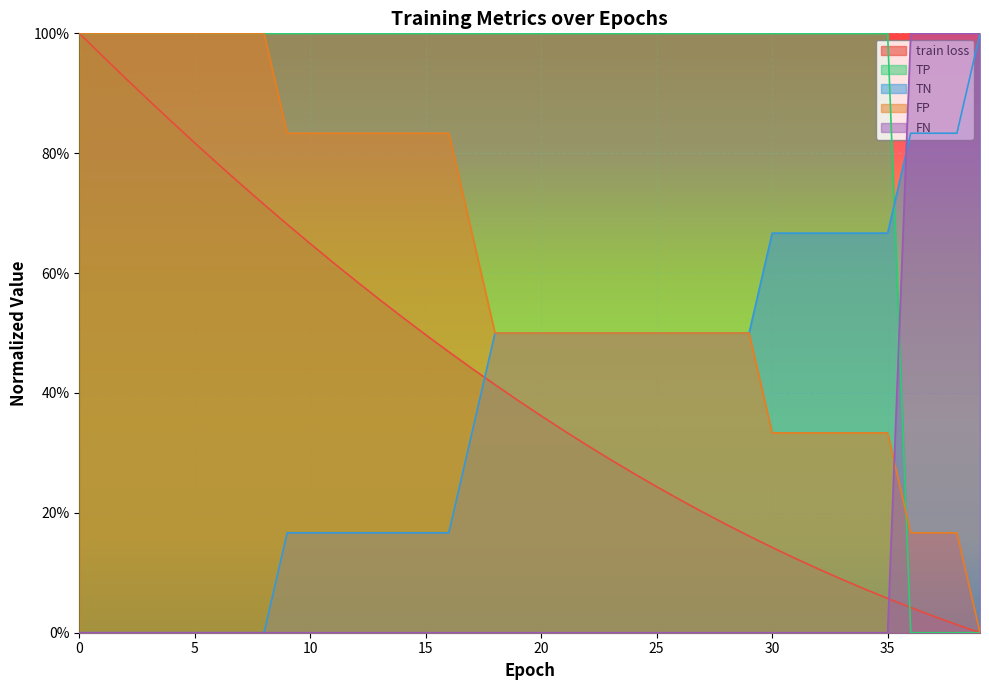

Reading left to right, transcribe all the data shown in this chart.

train loss: 0=1.0	1=1.0	2=0.9	3=0.9	4=0.9	5=0.8	6=0.8	7=0.7	8=0.7	9=0.7	10=0.6	11=0.6	12=0.6	13=0.6	14=0.5	15=0.5	16=0.5	17=0.4	18=0.4	19=0.4	20=0.4	21=0.3	22=0.3	23=0.3	24=0.3	25=0.2	26=0.2	27=0.2	28=0.2	29=0.2	30=0.1	31=0.1	32=0.1	33=0.1	34=0.1	35=0.1	36=0.0	37=0.0	38=0.0	39=0.0
TP: 0=1.0	1=1.0	2=1.0	3=1.0	4=1.0	5=1.0	6=1.0	7=1.0	8=1.0	9=1.0	10=1.0	11=1.0	12=1.0	13=1.0	14=1.0	15=1.0	16=1.0	17=1.0	18=1.0	19=1.0	20=1.0	21=1.0	22=1.0	23=1.0	24=1.0	25=1.0	26=1.0	27=1.0	28=1.0	29=1.0	30=1.0	31=1.0	32=1.0	33=1.0	34=1.0	35=1.0	36=0.0	37=0.0	38=0.0	39=0.0
TN: 0=0.0	1=0.0	2=0.0	3=0.0	4=0.0	5=0.0	6=0.0	7=0.0	8=0.0	9=0.2	10=0.2	11=0.2	12=0.2	13=0.2	14=0.2	15=0.2	16=0.2	17=0.3	18=0.5	19=0.5	20=0.5	21=0.5	22=0.5	23=0.5	24=0.5	25=0.5	26=0.5	27=0.5	28=0.5	29=0.5	30=0.7	31=0.7	32=0.7	33=0.7	34=0.7	35=0.7	36=0.8	37=0.8	38=0.8	39=1.0
FP: 0=1.0	1=1.0	2=1.0	3=1.0	4=1.0	5=1.0	6=1.0	7=1.0	8=1.0	9=0.8	10=0.8	11=0.8	12=0.8	13=0.8	14=0.8	15=0.8	16=0.8	17=0.7	18=0.5	19=0.5	20=0.5	21=0.5	22=0.5	23=0.5	24=0.5	25=0.5	26=0.5	27=0.5	28=0.5	29=0.5	30=0.3	31=0.3	32=0.3	33=0.3	34=0.3	35=0.3	36=0.2	37=0.2	38=0.2	39=0.0
FN: 0=0.0	1=0.0	2=0.0	3=0.0	4=0.0	5=0.0	6=0.0	7=0.0	8=0.0	9=0.0	10=0.0	11=0.0	12=0.0	13=0.0	14=0.0	15=0.0	16=0.0	17=0.0	18=0.0	19=0.0	20=0.0	21=0.0	22=0.0	23=0.0	24=0.0	25=0.0	26=0.0	27=0.0	28=0.0	29=0.0	30=0.0	31=0.0	32=0.0	33=0.0	34=0.0	35=0.0	36=1.0	37=1.0	38=1.0	39=1.0